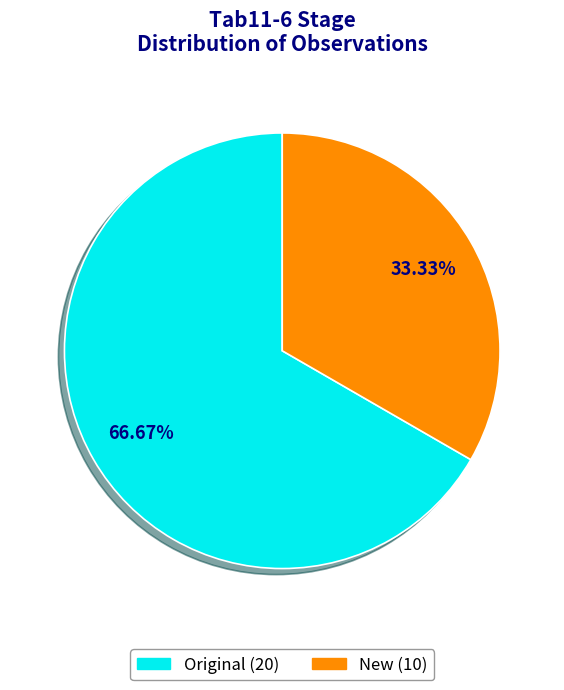

To the nearest percent, what portion does New represent?

33%